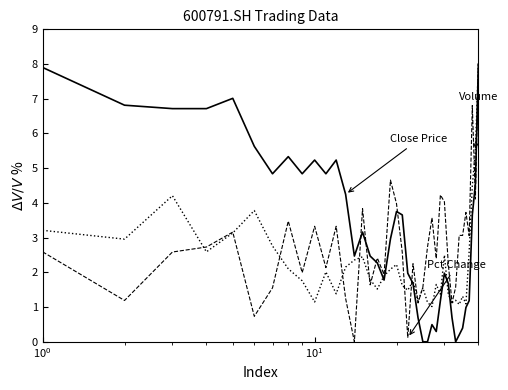

What is the maximum value shown in the chart?

8.0